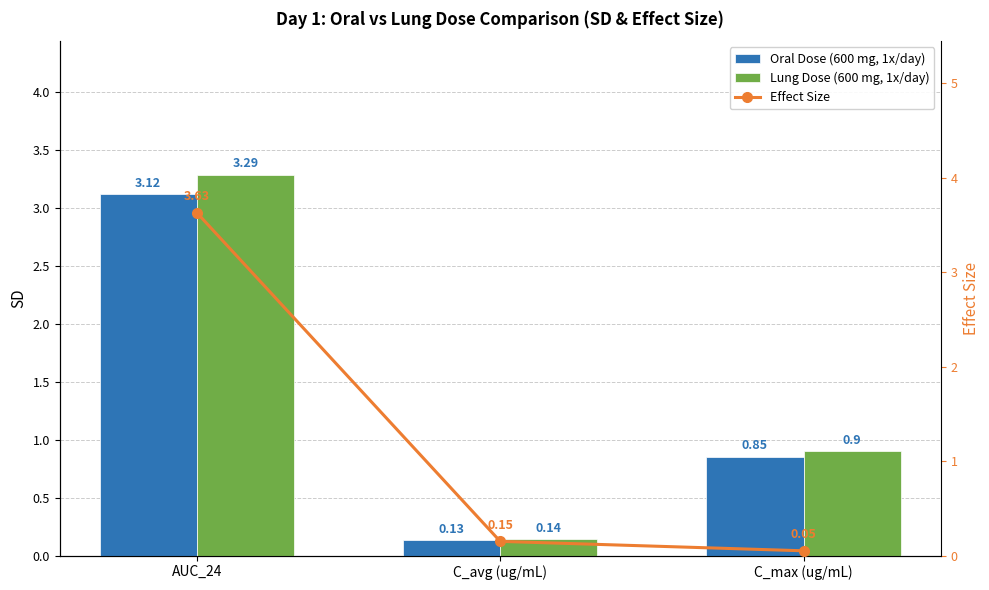

Between AUC_24 and C_max (ug/mL), which series saw the biggest shift?

Effect Size